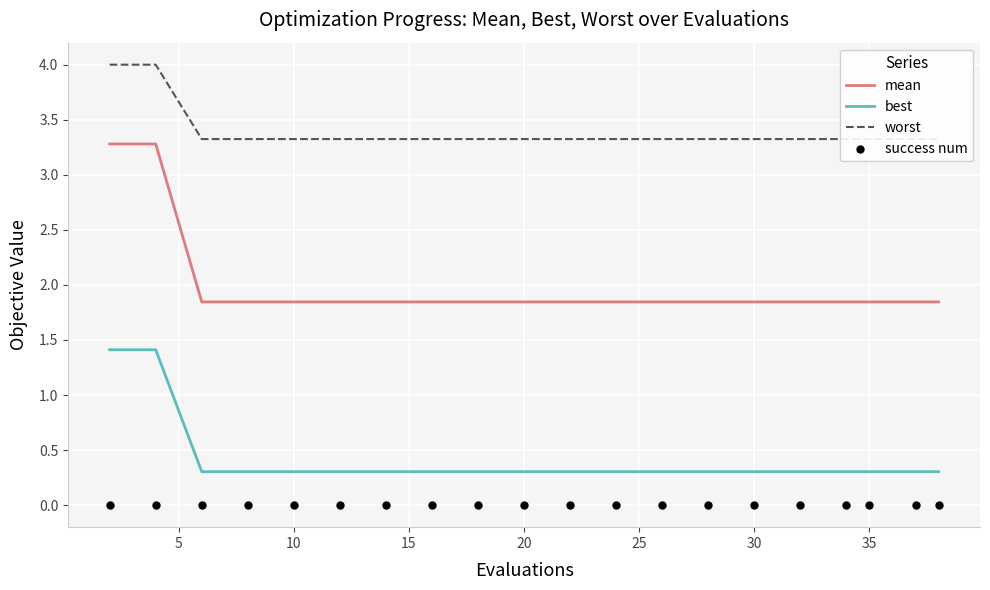

At how many categories does at least one series exceed 0?

20